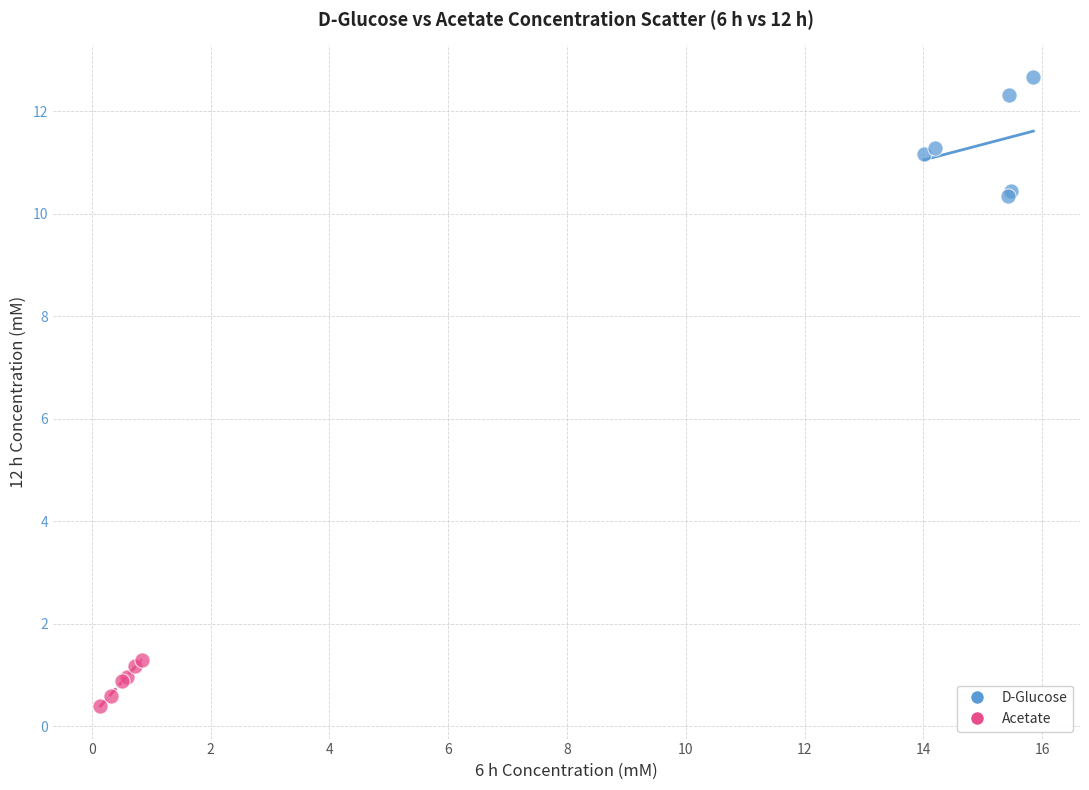

Which series reaches the minimum Y coordinate?

Acetate